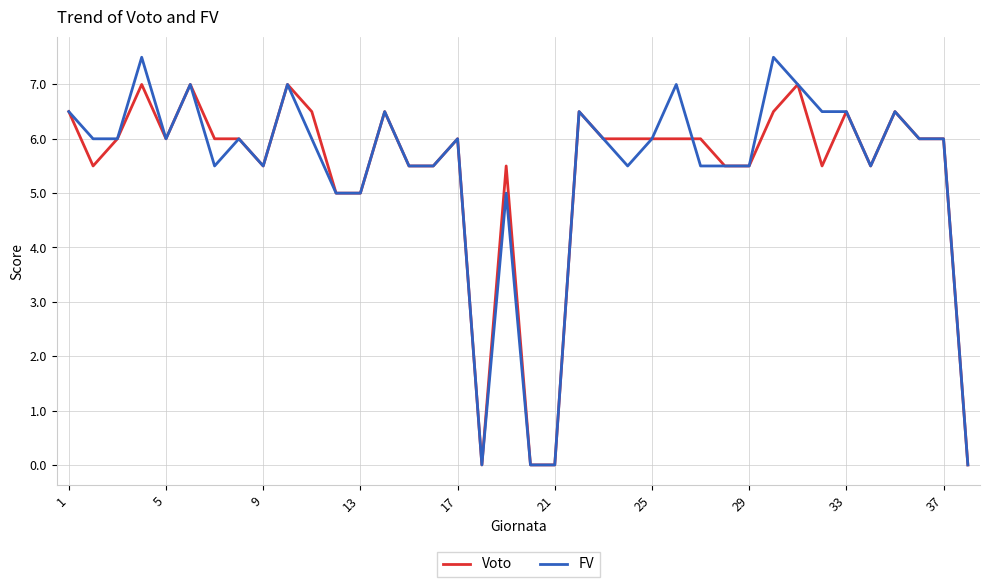

Rank the series by their maximum value, from lowest to highest.

Voto, FV